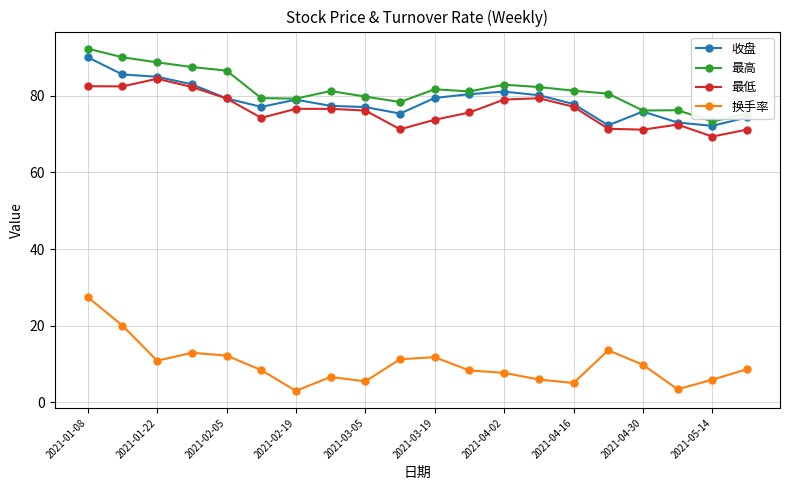

How many lines are shown in the chart?

4